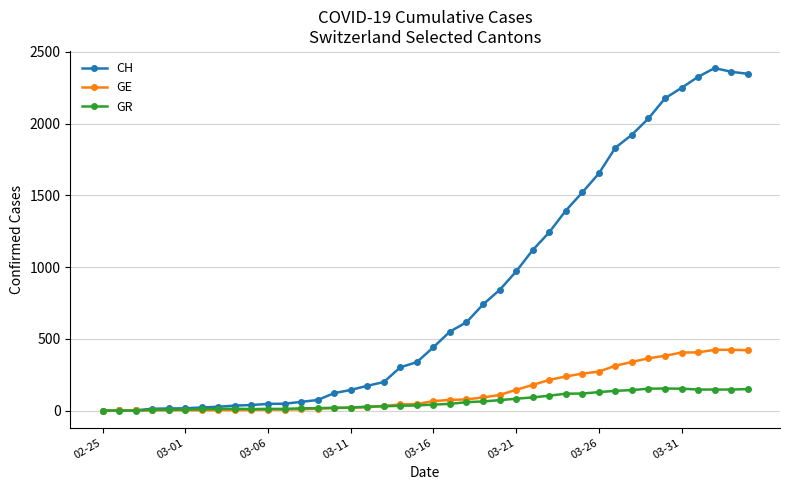

Which series has the largest total across all categories?

CH